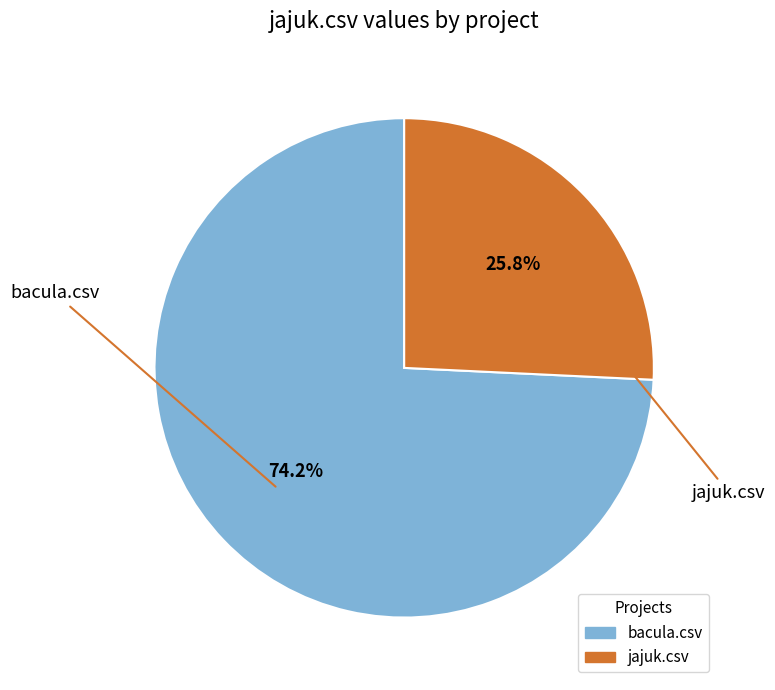

To the nearest percent, what is the average slice percentage?

50%